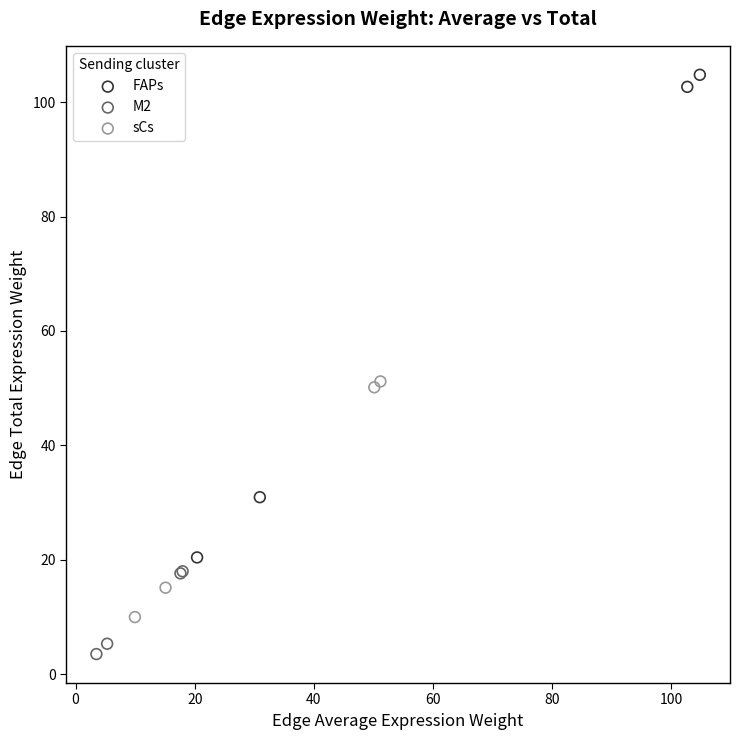

Which series reaches the maximum Y coordinate?

FAPs